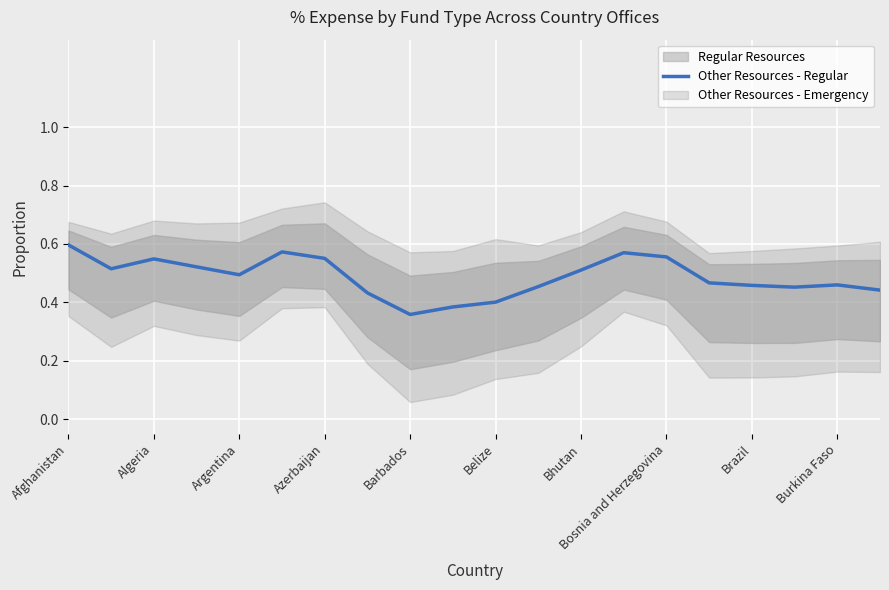

Is it true that Other Resources - Regular equals 0.9 at Bosnia and Herzegovina?

False